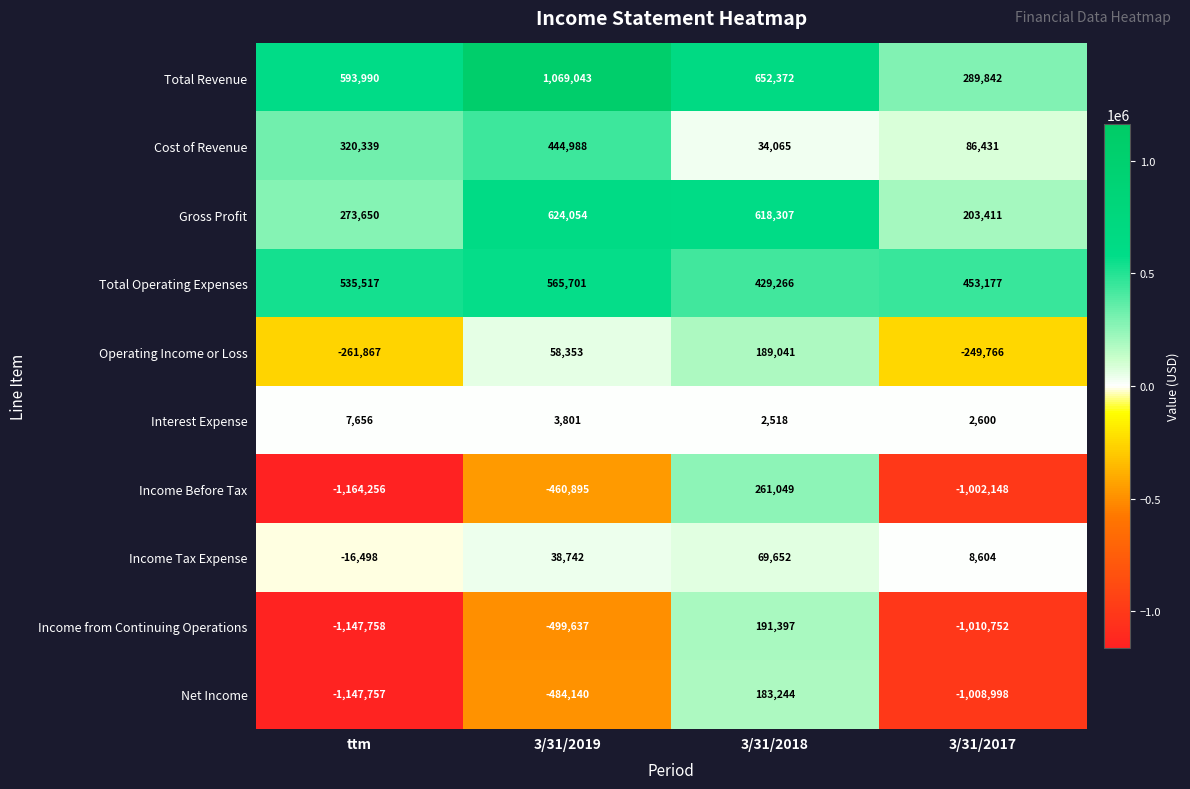

What is the average value of the Cost of Revenue series?

221456